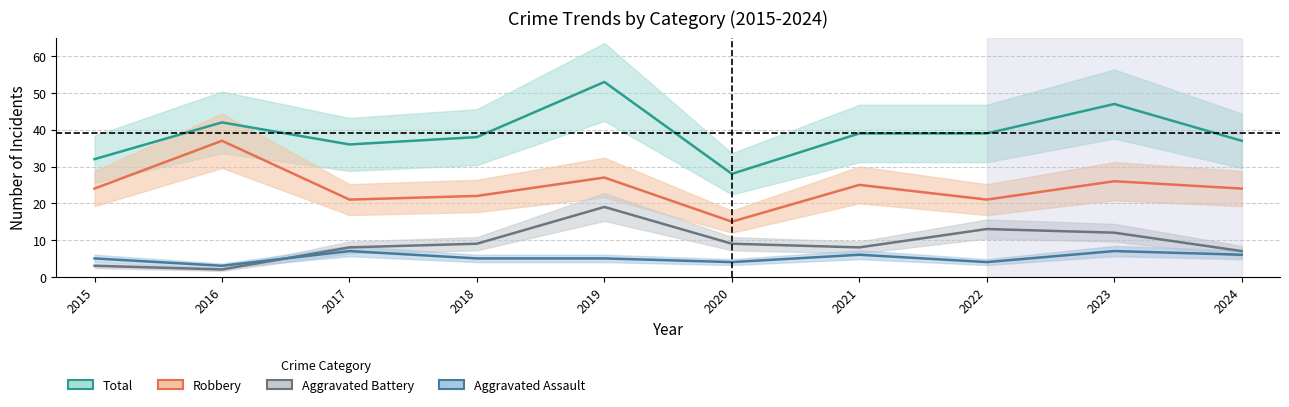

Where is Total nearest to the value 40?

2021